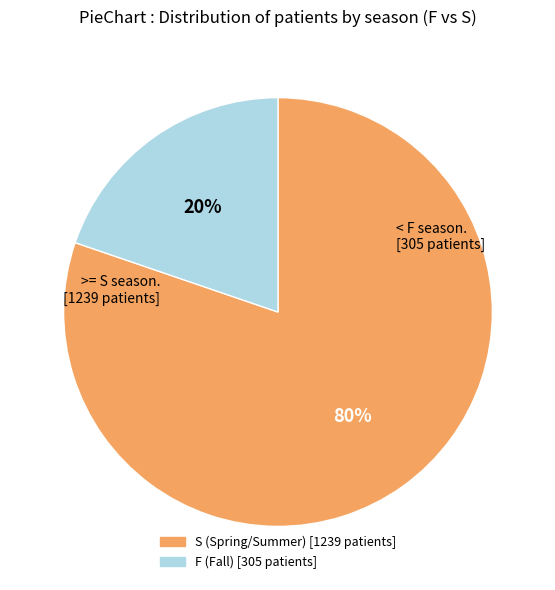

Is there a majority slice in this chart?

Yes